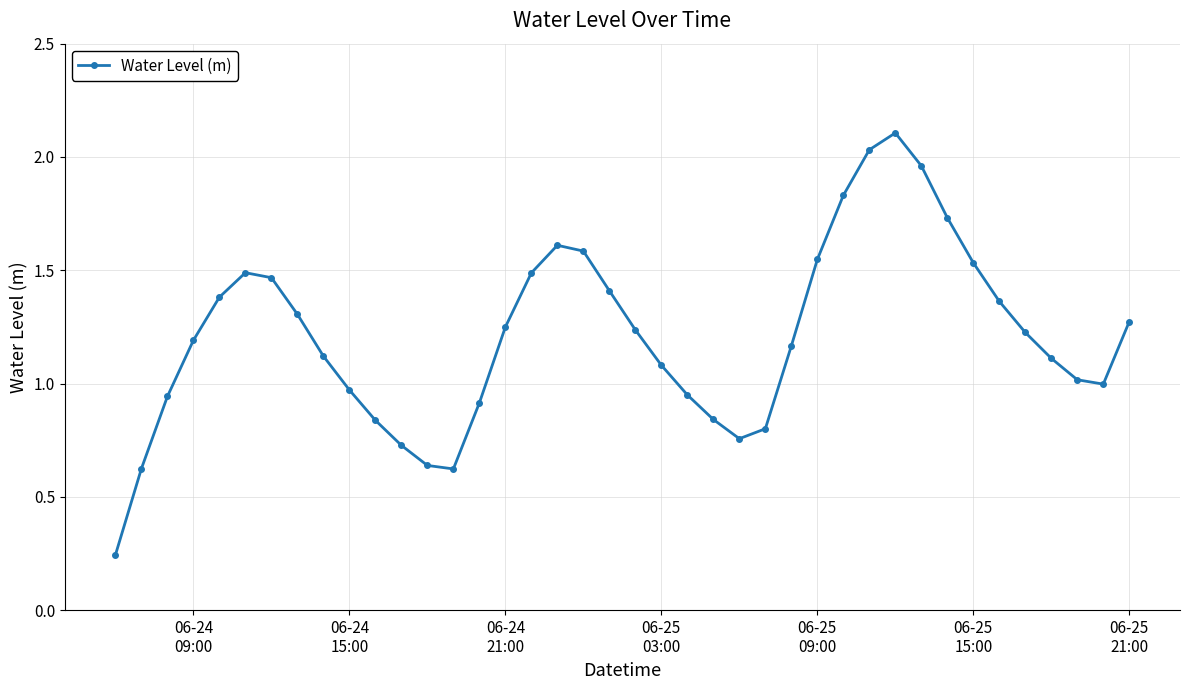

How many interior local valleys (lower than both neighbors) does the data have?

3